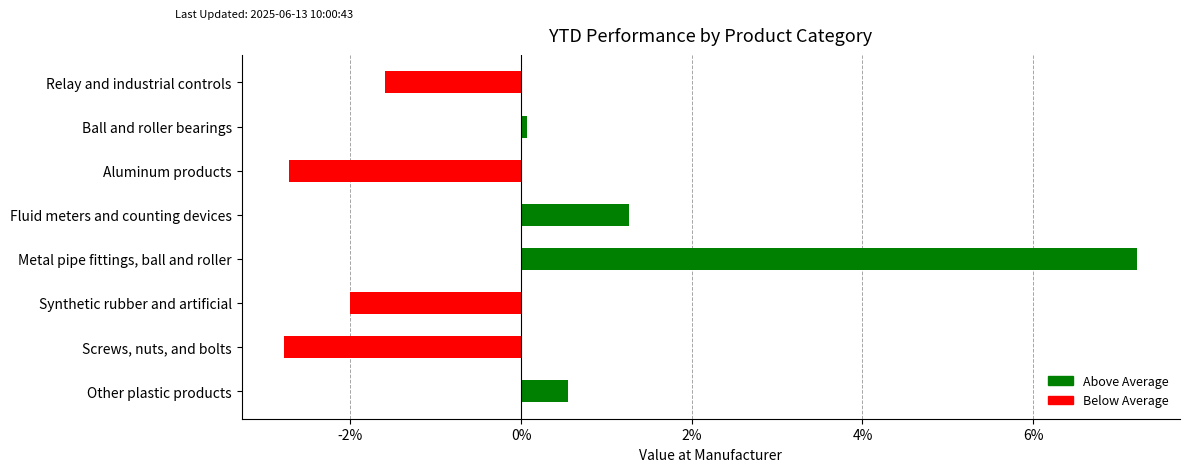

What is the difference between the values at Aluminum products and Other plastic products?

3.3